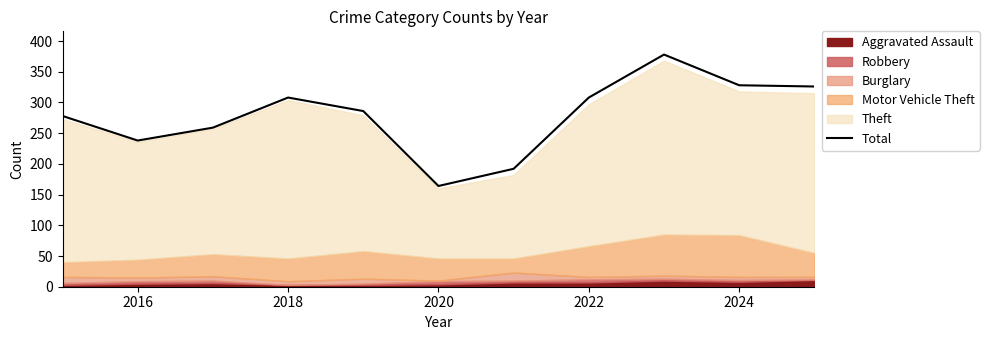

The value of Total at 2016 is 238. True or false?

True